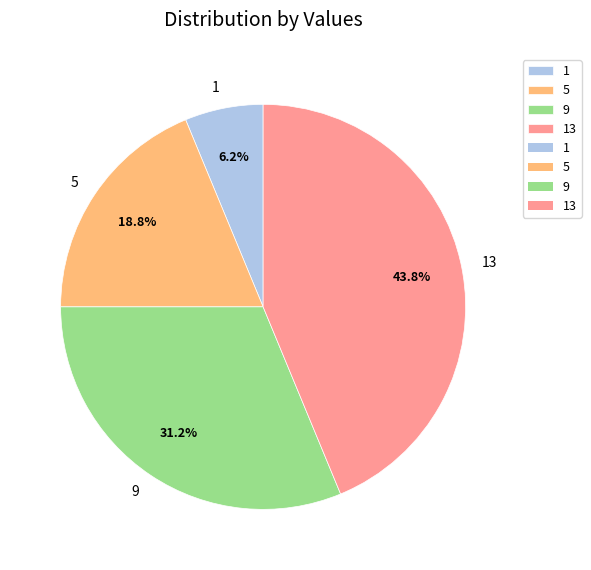

Does 9 account for over 50% of the chart?

No